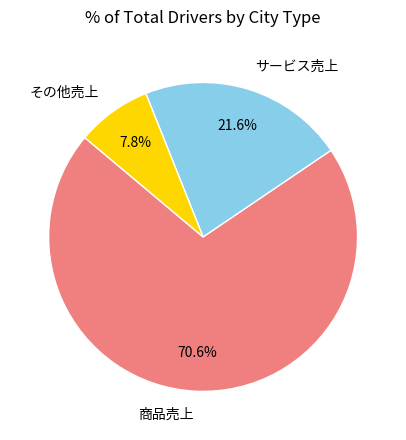

Which category accounts for the majority?

商品売上